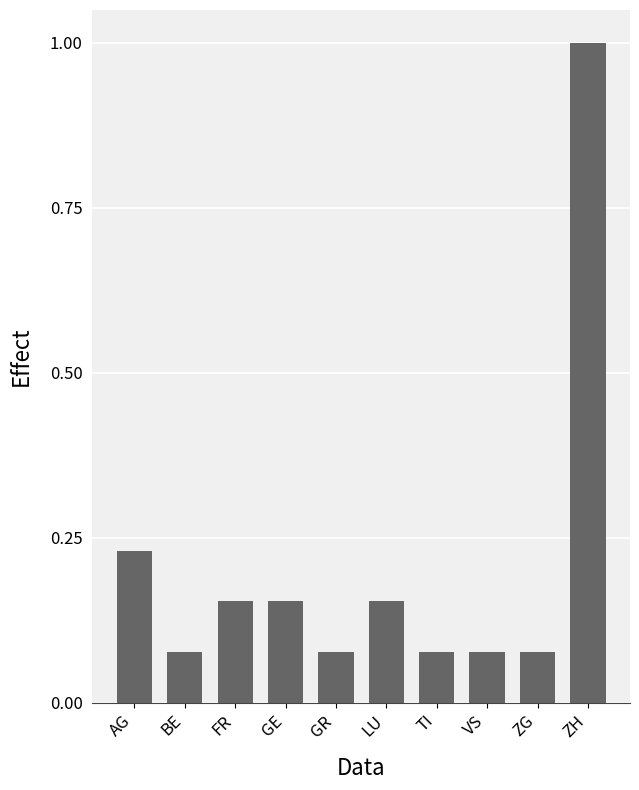

What is the label of the 4th bar from the left?

GE